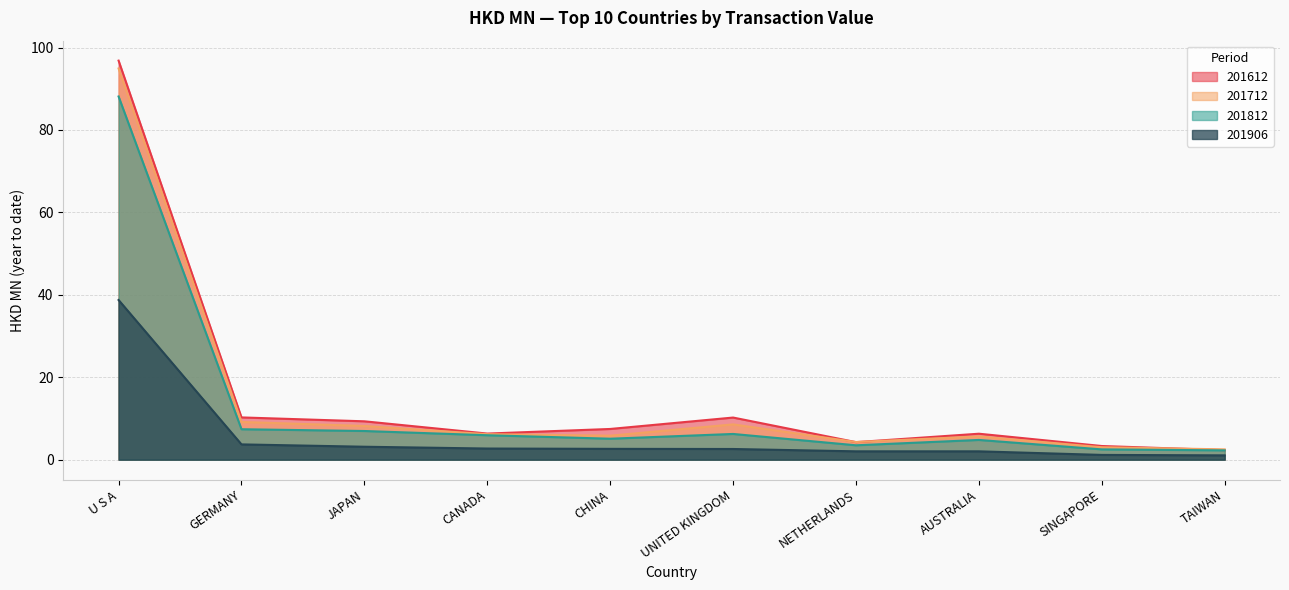

True or false: 201812 and 201712 intersect in this chart.

False